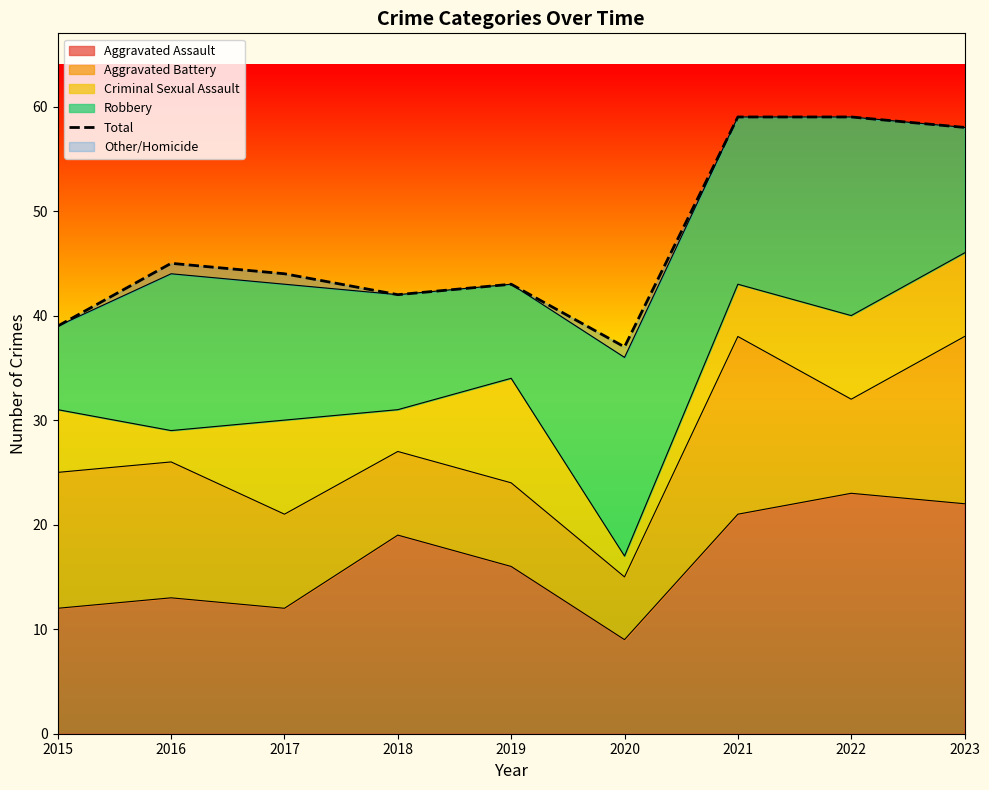

Is it true that Aggravated Assault equals 21 at 2021?

True